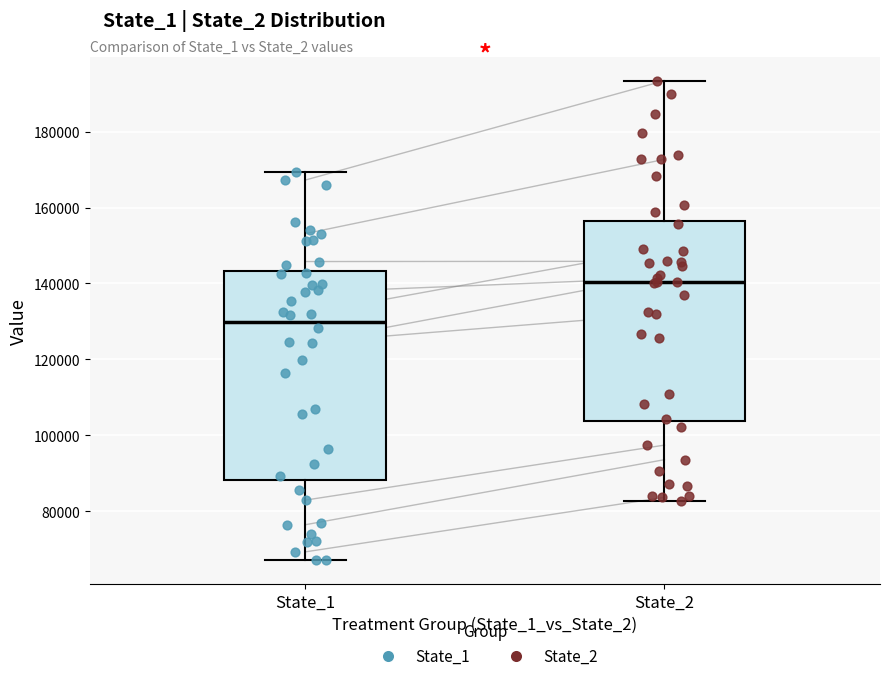

Which box is the tallest, from its lower edge to its upper edge?

State_1